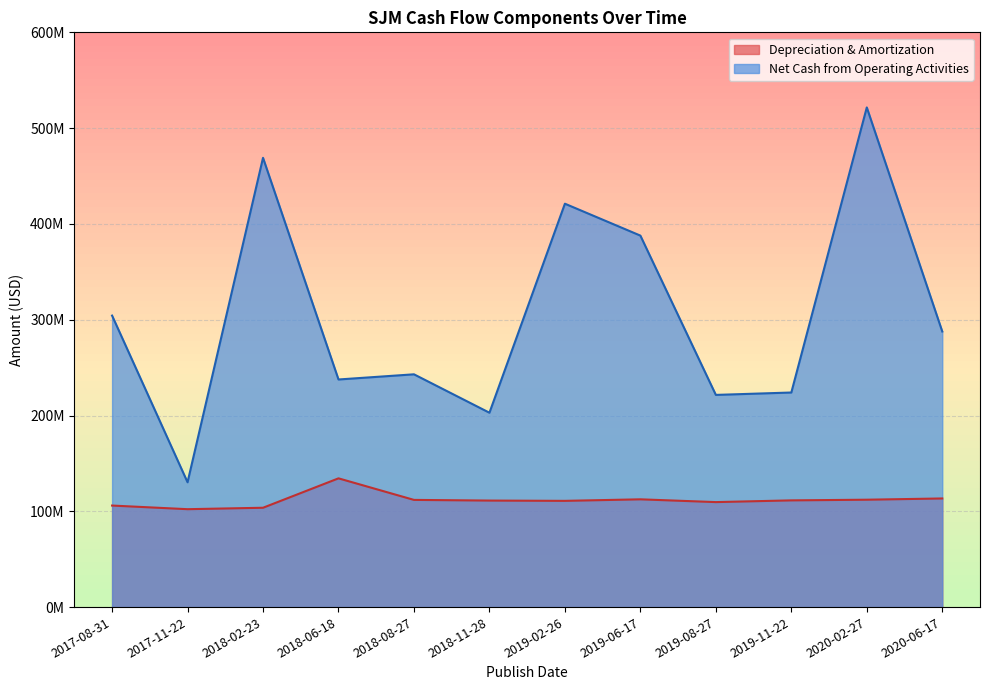

Does the chart display data point markers on the line(s)?

No